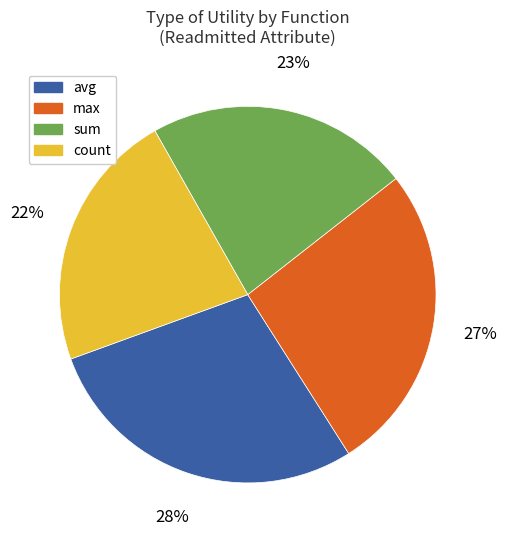

To the nearest percent, what is the average slice percentage?

25%